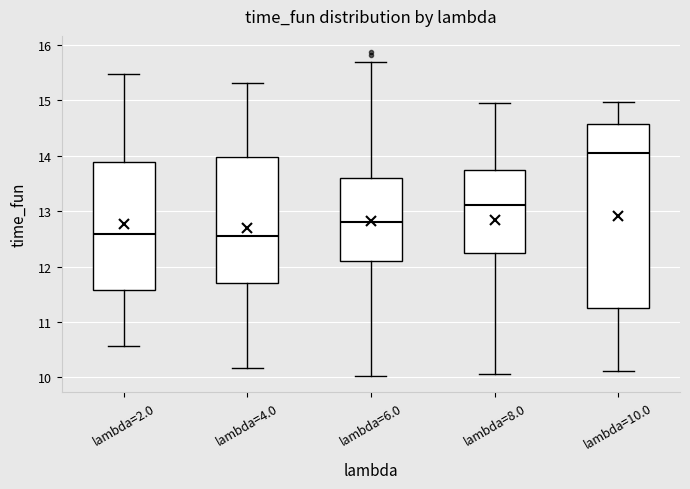

Where is the lower edge of the box for lambda=6.0 on the y-axis? The values are not printed on the chart, so give them approximately, as read against the axis.

12.1